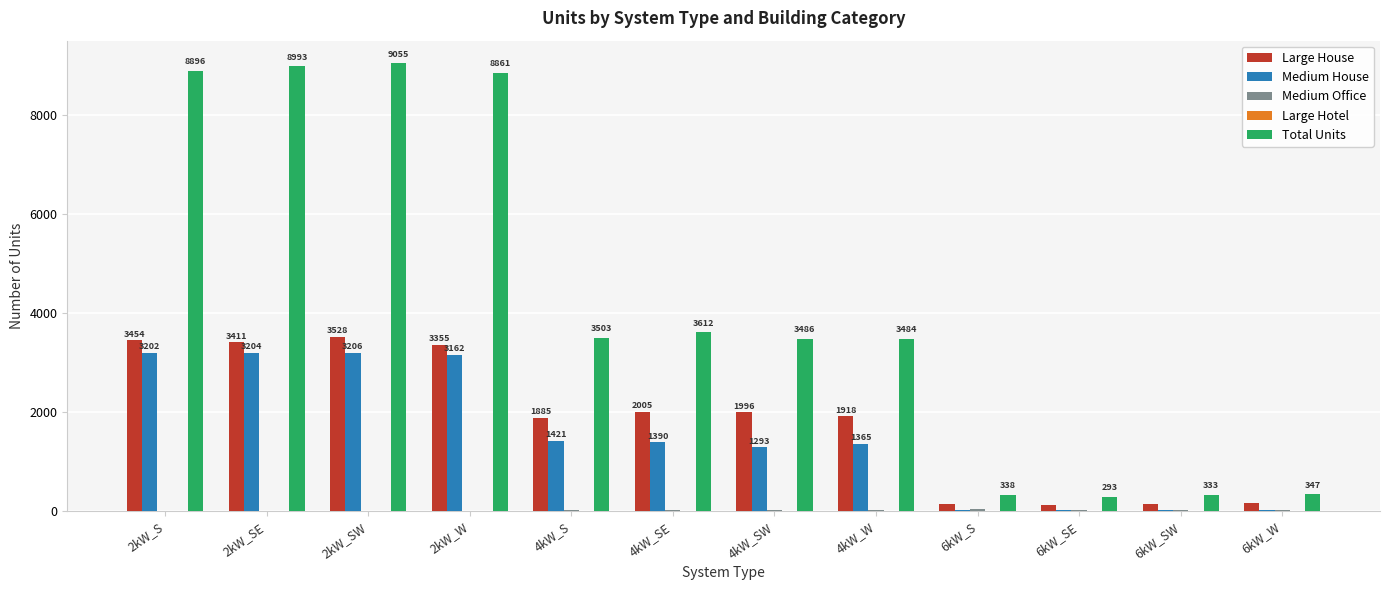

Which series has the largest total across all categories?

Total Units